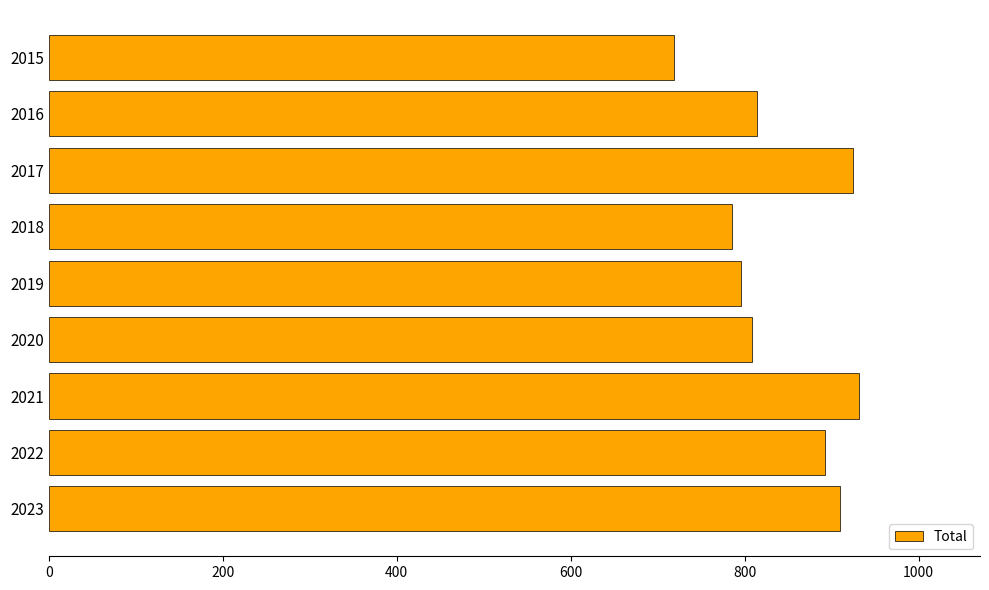

What is the difference between the maximum and minimum values?

212